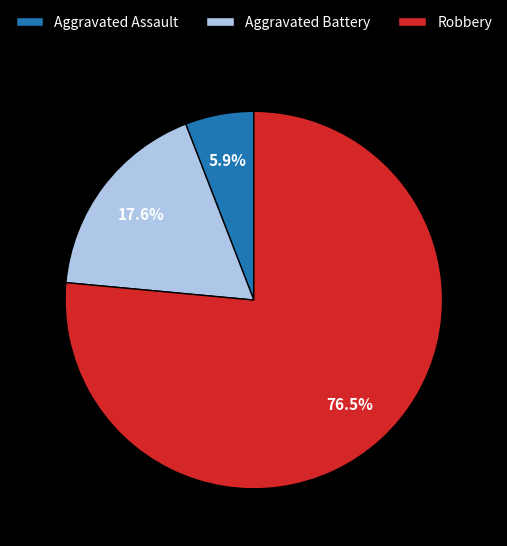

Approximately how many times larger is the value at Robbery compared to Aggravated Battery?

4.3